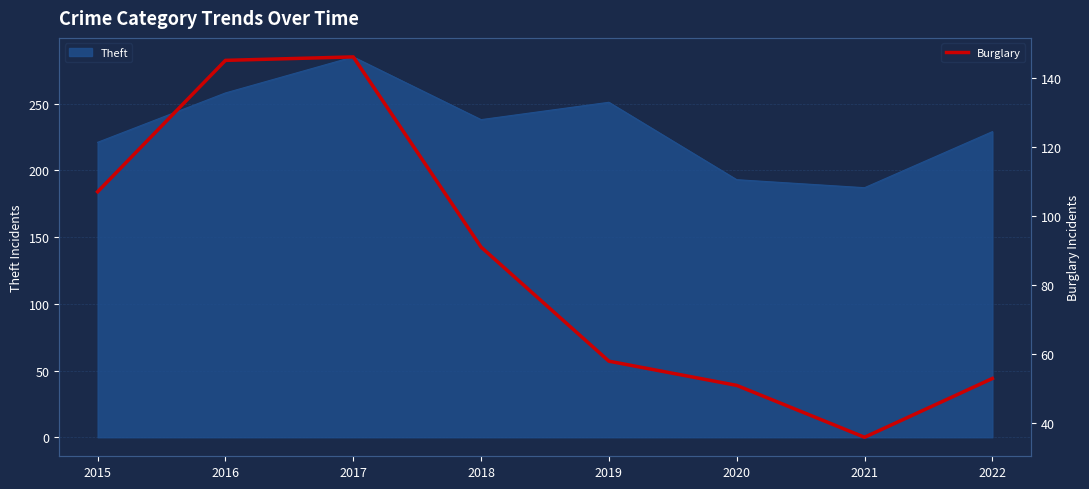

What is the highest value of the Burglary series?

146